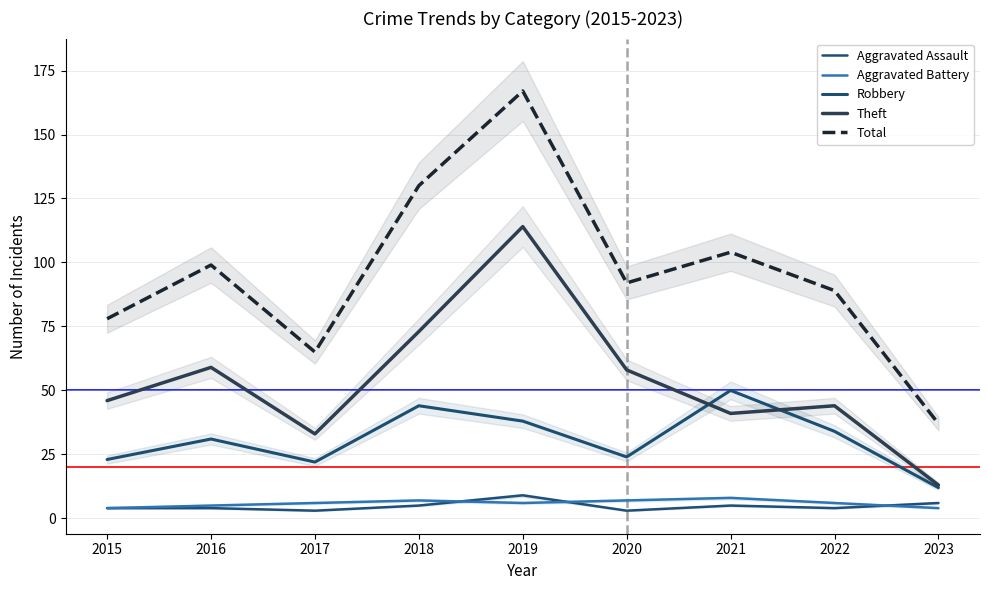

How many values in the Total series are below 92?

4